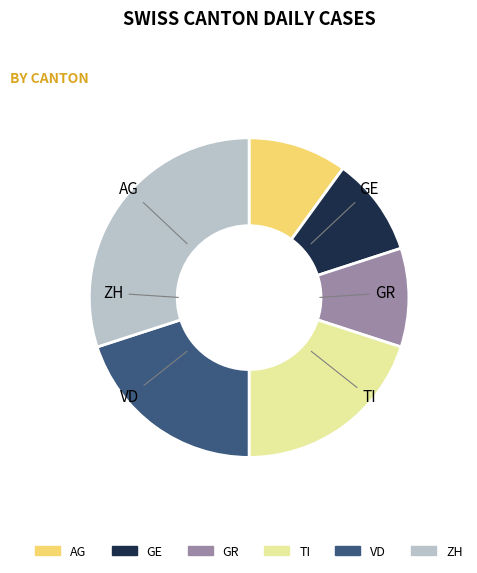

Is the sum of AG and VD greater than half?

No